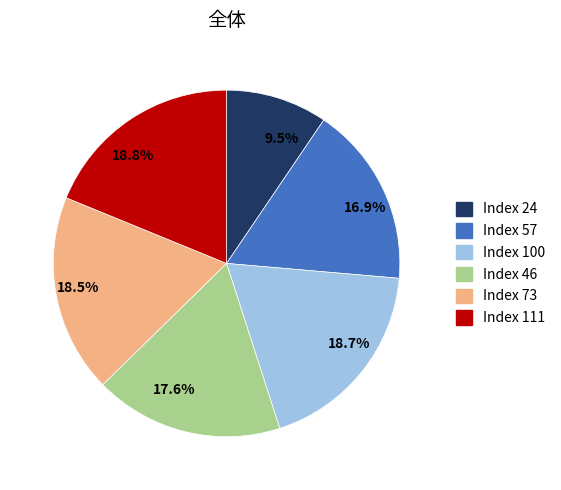

Does any single category account for the majority?

No